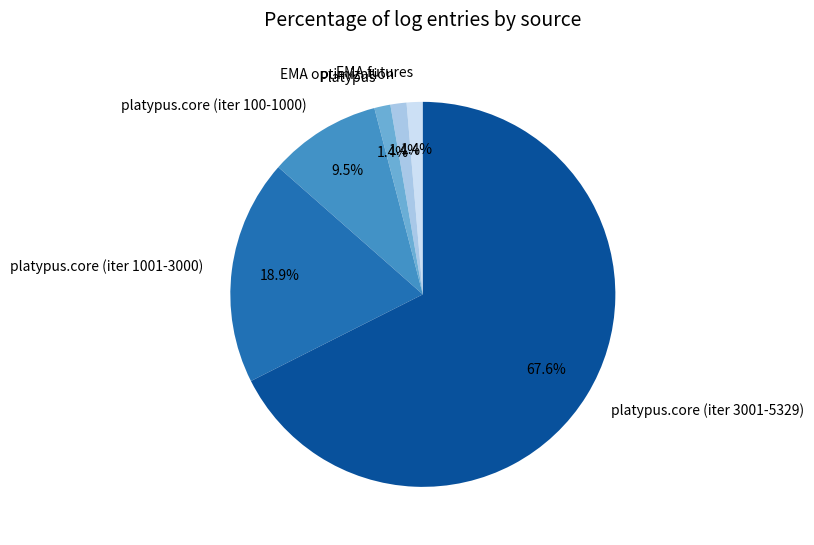

Is there any slice that represents more than half of the pie?

Yes